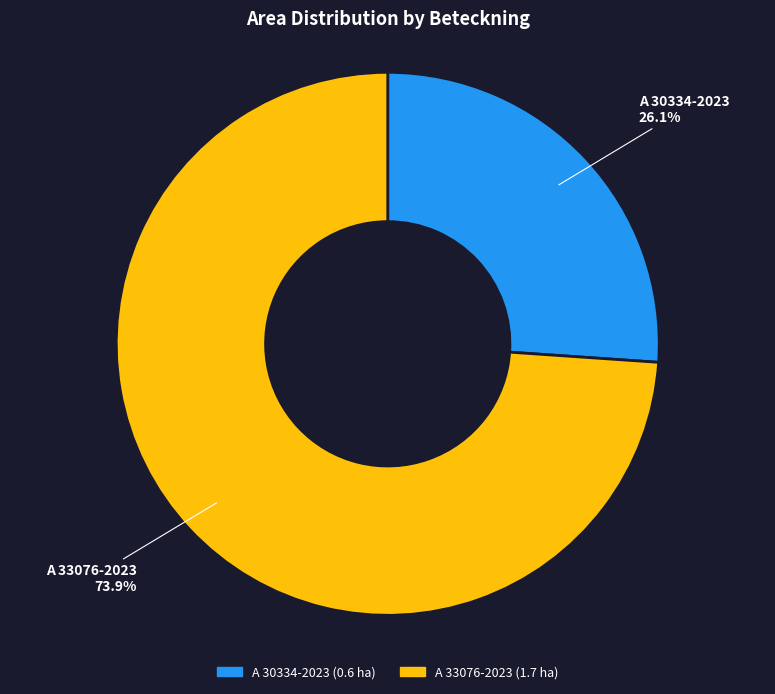

To the nearest percent, what is the average slice percentage?

50%